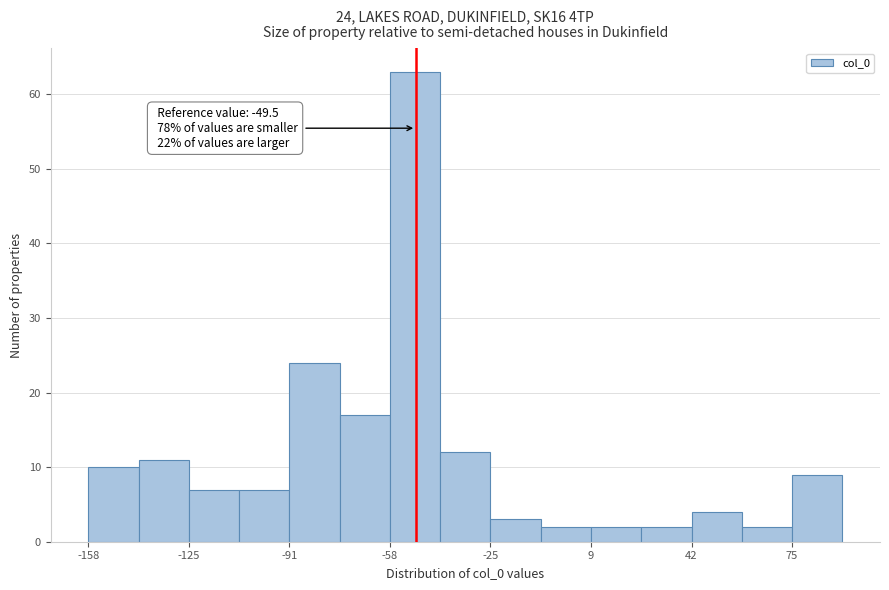

Read against the x-axis, roughly where is the centre of the tallest bar?

-50